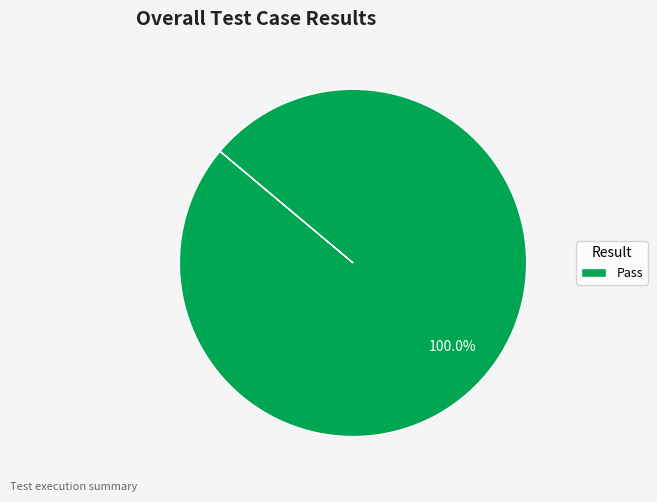

Rank the categories by value from highest to lowest.

Pass